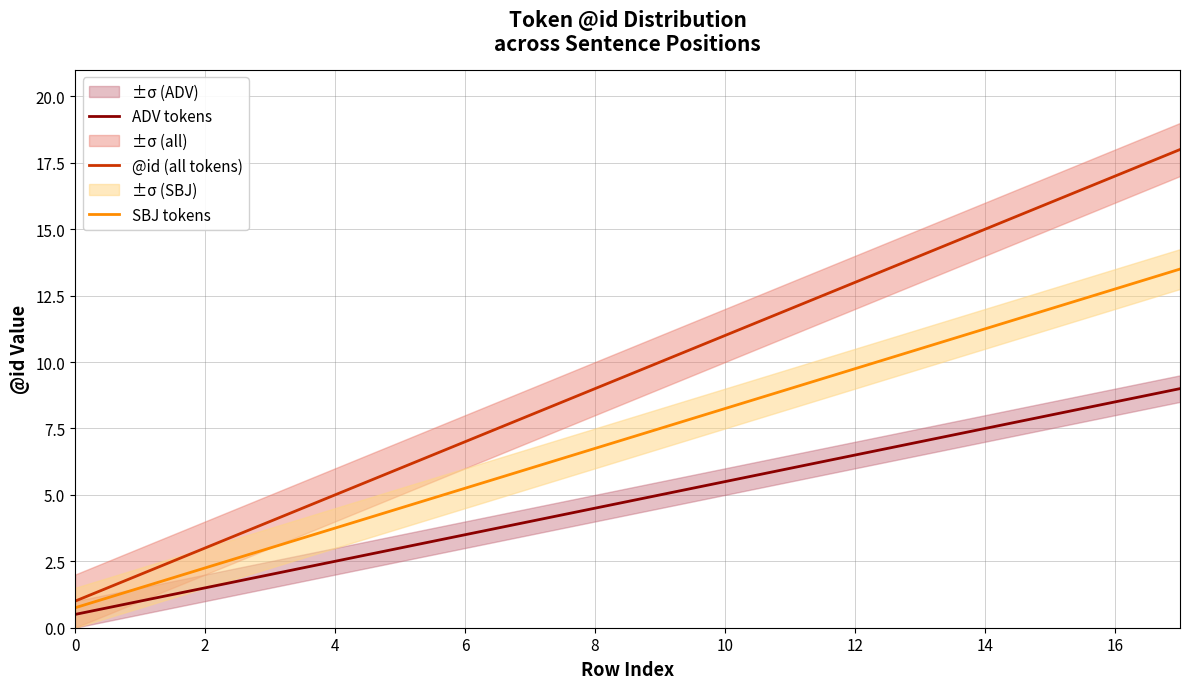

What are all the series names shown in the legend?

ADV tokens, @id (all tokens), SBJ tokens